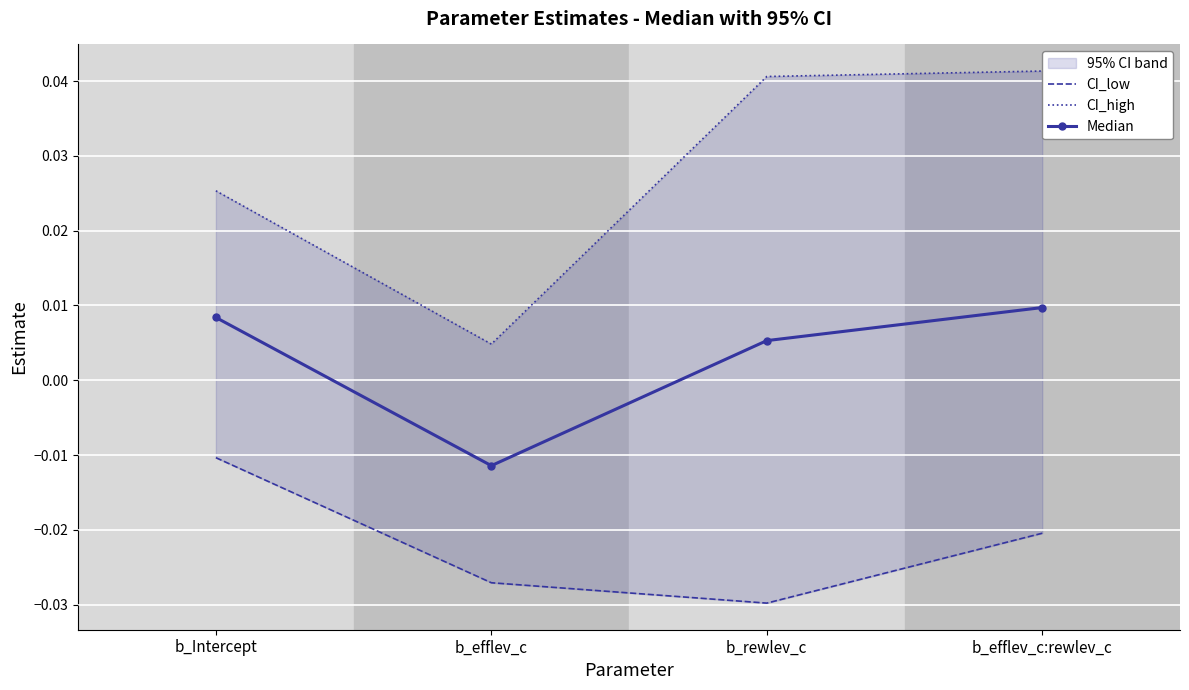

The CI_high series shows 0.0 at b_efflev_c. True or false?

True